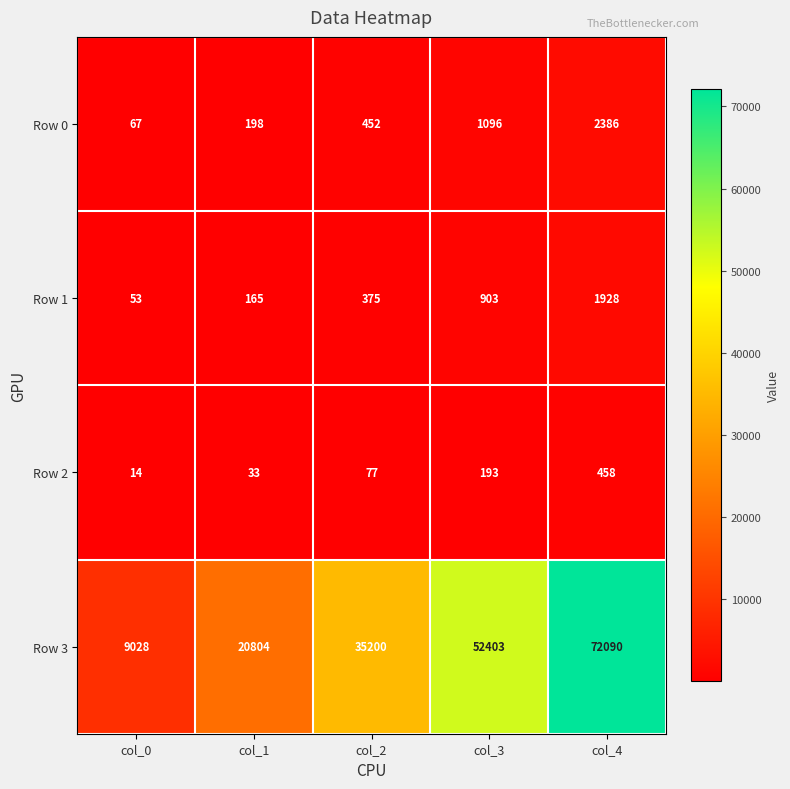

The Row 0 series shows 198 at col_1. True or false?

True